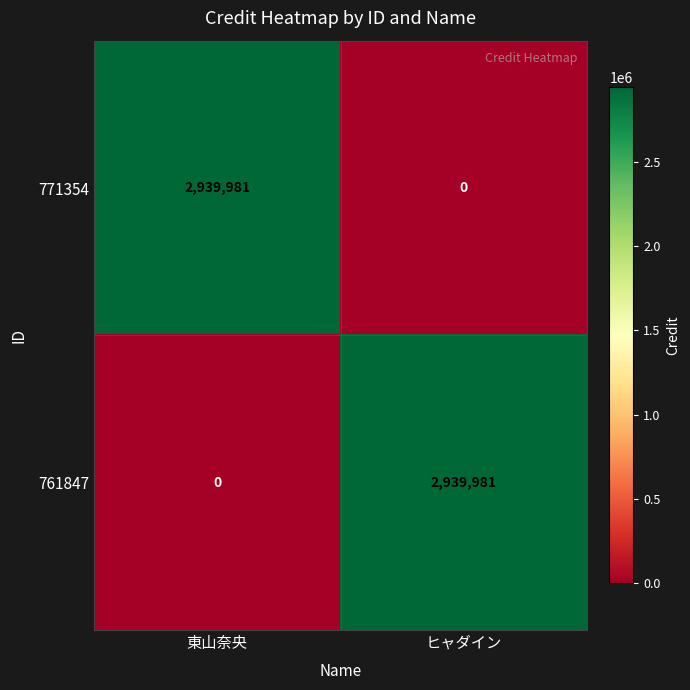

What is the difference between the highest and lowest values at 東山奈央?

2939981